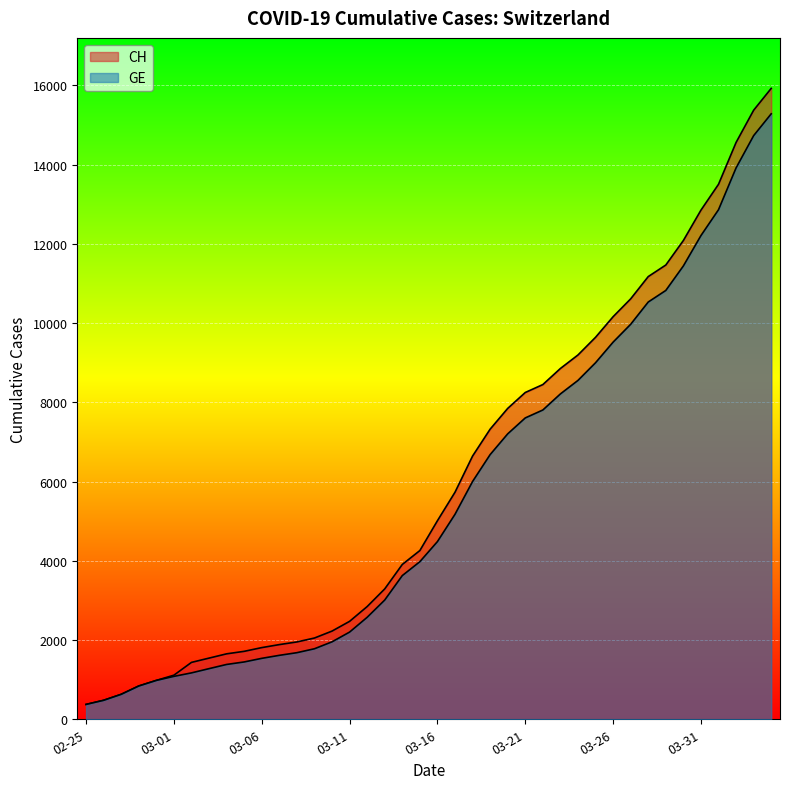

True or false: CH has a value of 546 at 2020-03-08.

False